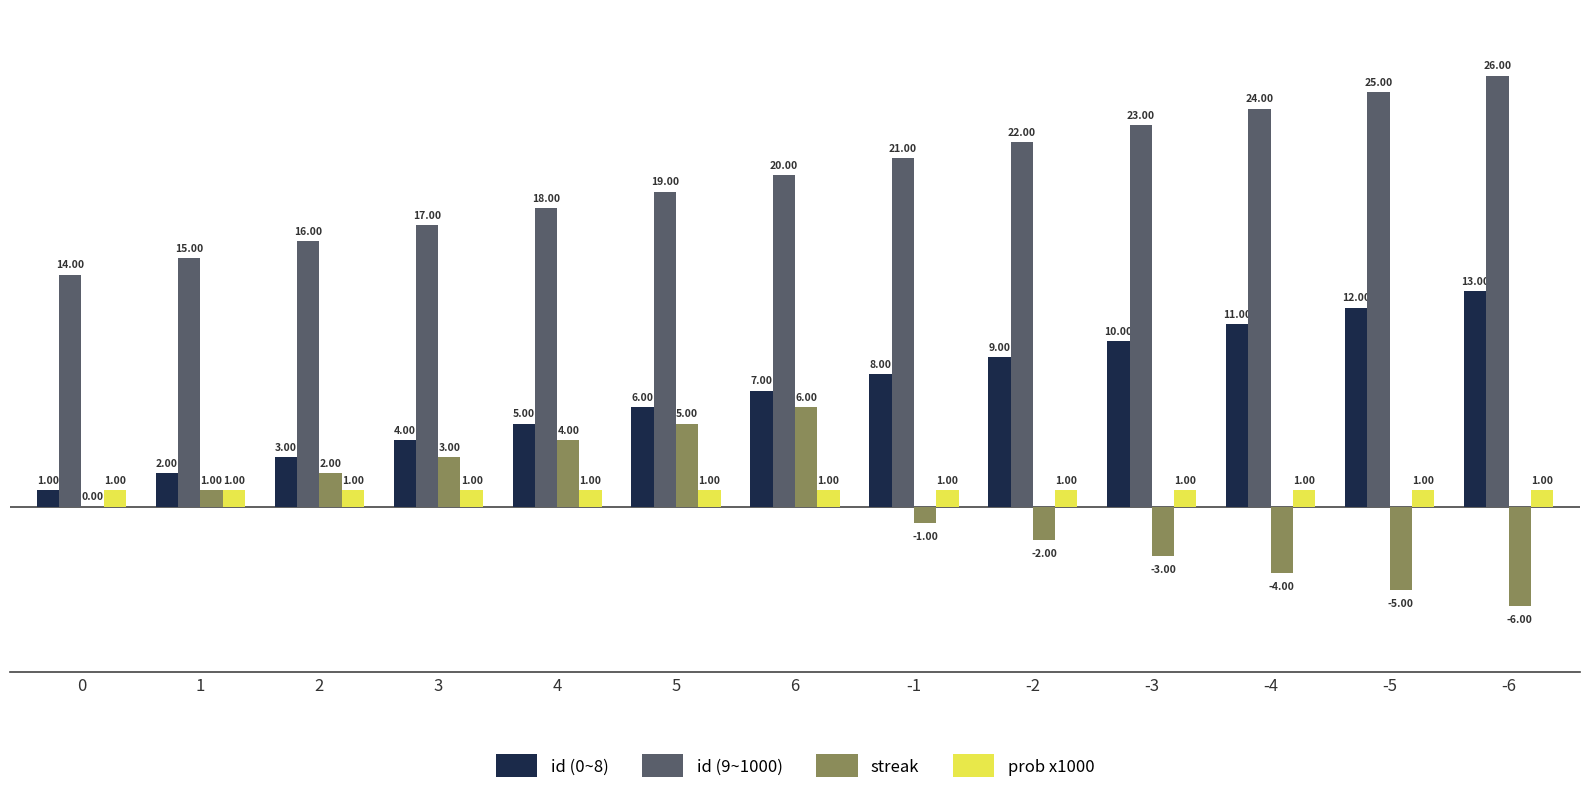

Does the chart contain stacked bars?

No